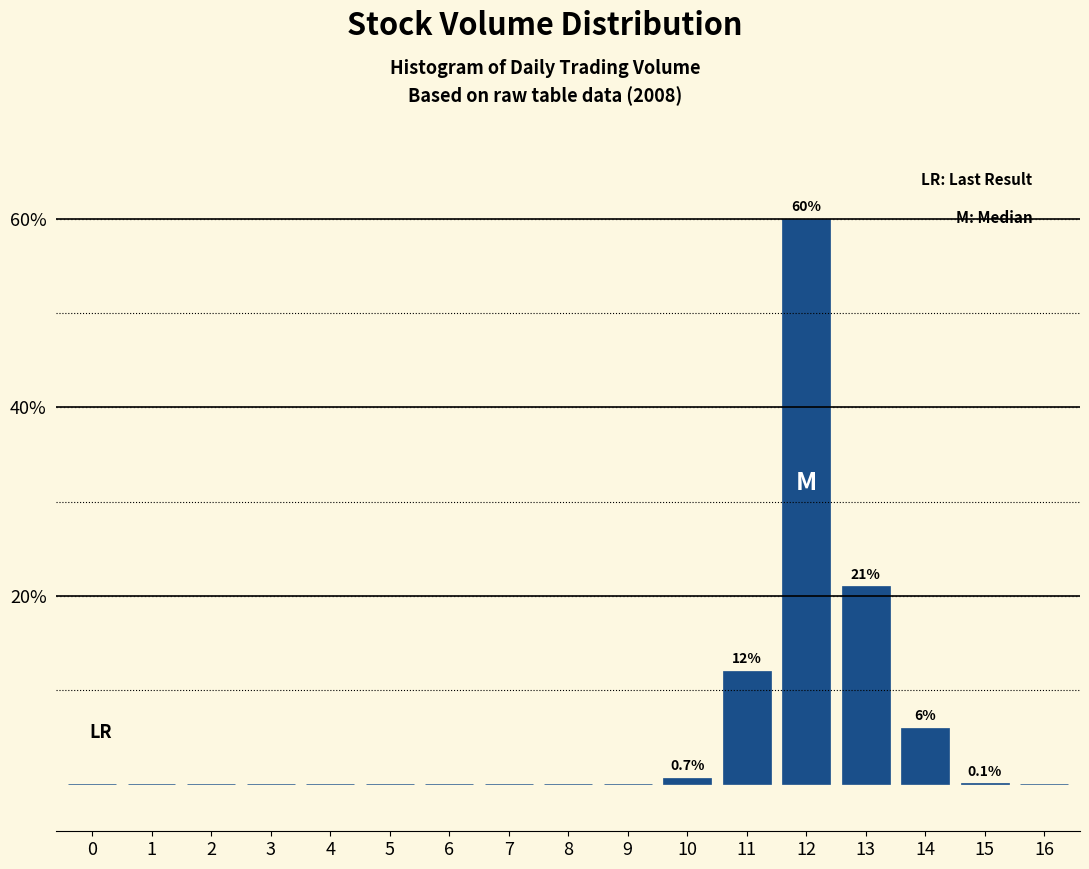

What is the change in value from 4 to 11?

+12.0